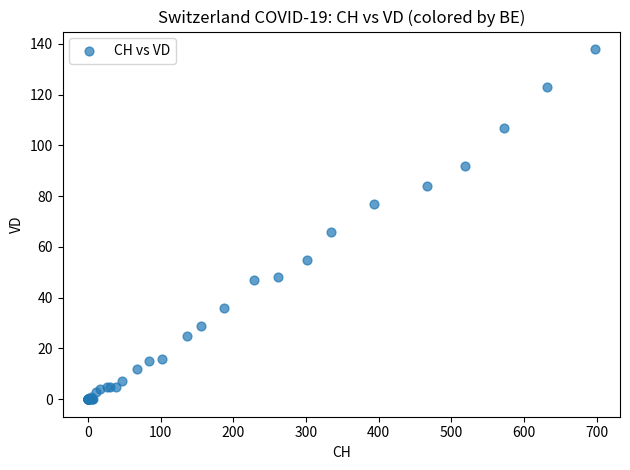

What Y value in the scatter plot is closest to 69?

66